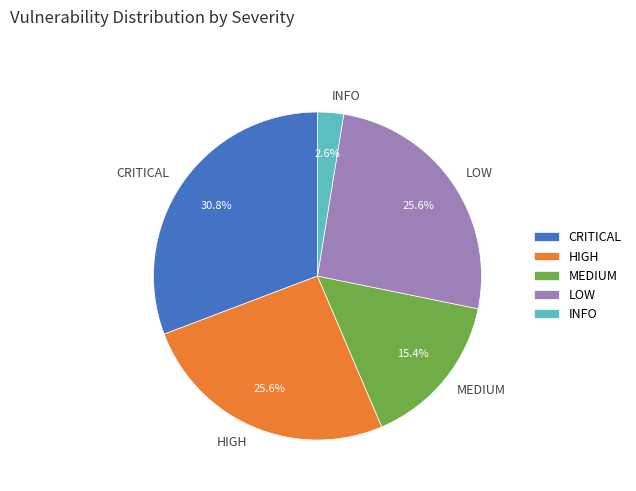

How many slices are in this pie chart?

5